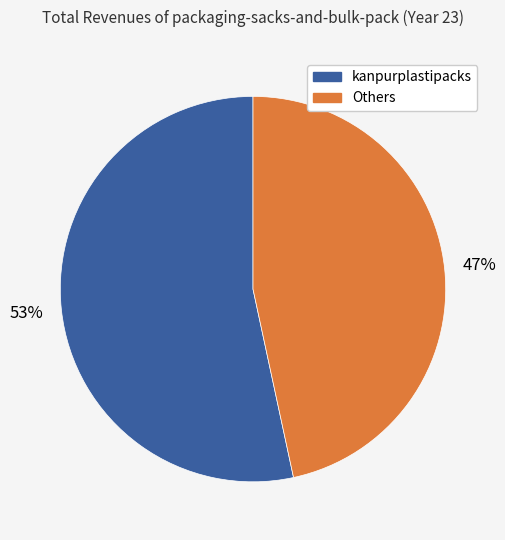

Is there any slice that represents more than half of the pie?

Yes